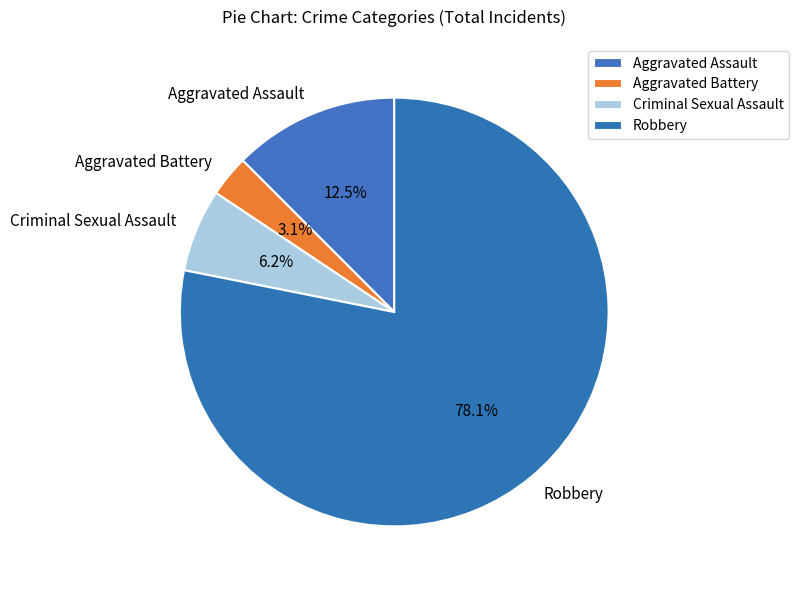

What is the ratio of the value at Aggravated Assault to the value at Criminal Sexual Assault?

2.0